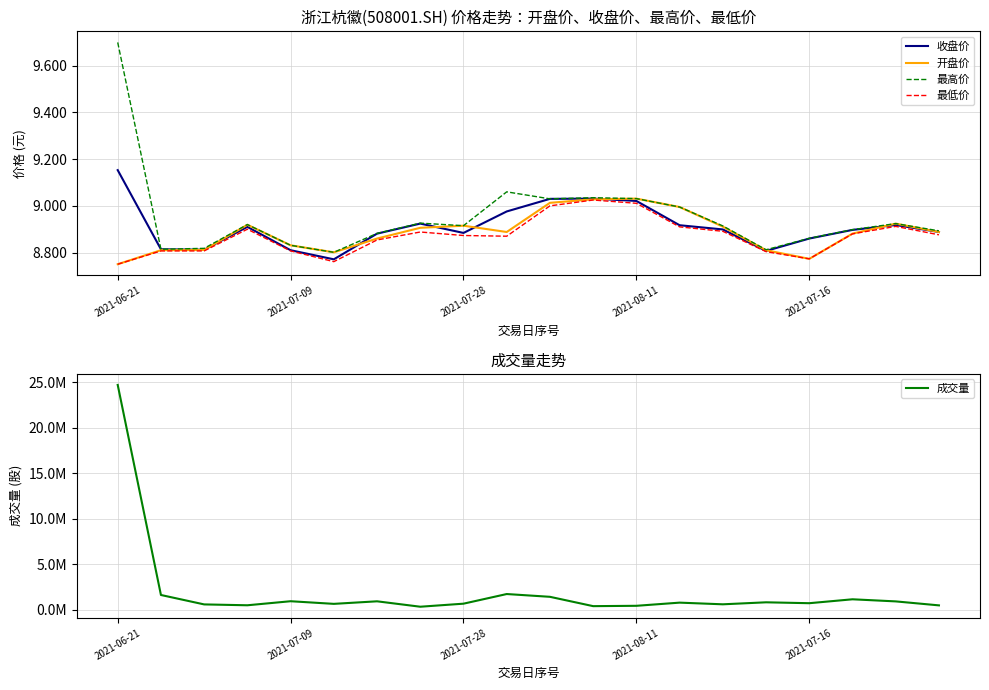

Where is 开盘价 nearest to the value 8?

2021-06-21